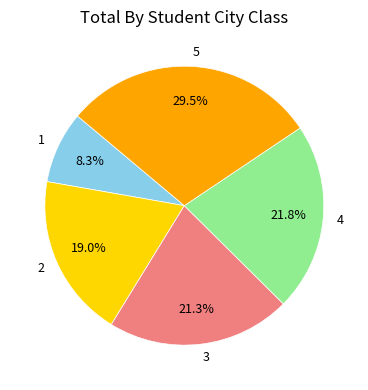

How many segments does this pie chart have?

5